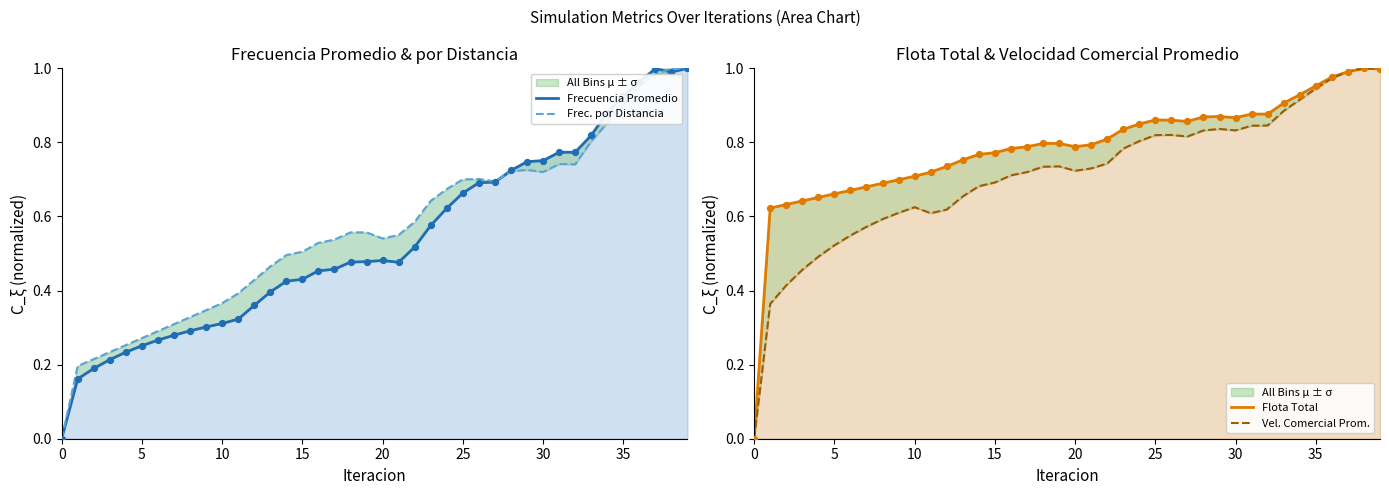

Is the value of Flota Total at 16 greater than the value of Vel. Comercial Prom. at 17?

Yes